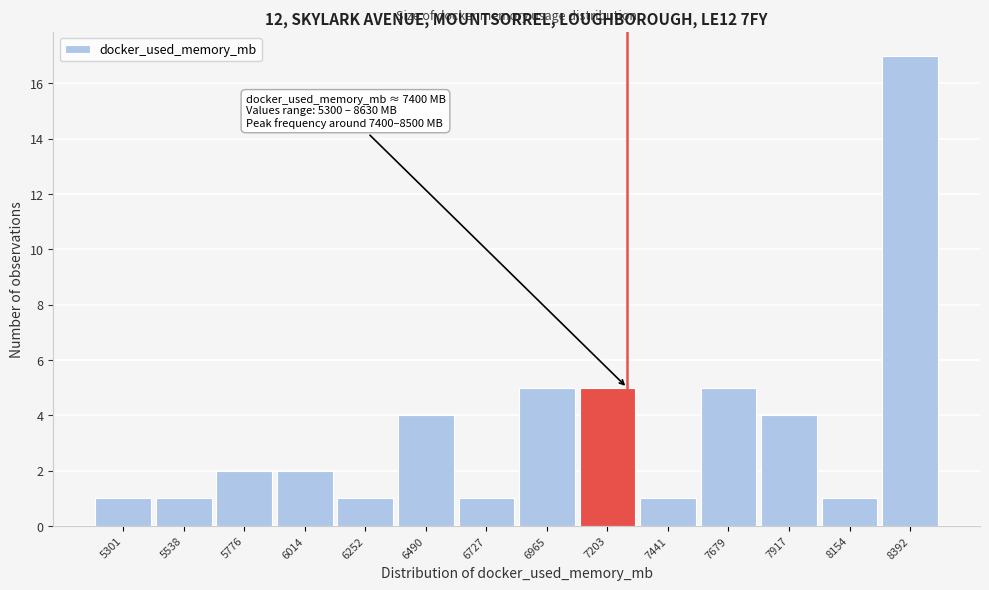

Reading left to right, what are all the values shown in this chart?

1	1	2	2	1	4	1	5	5	1	5	4	1	17